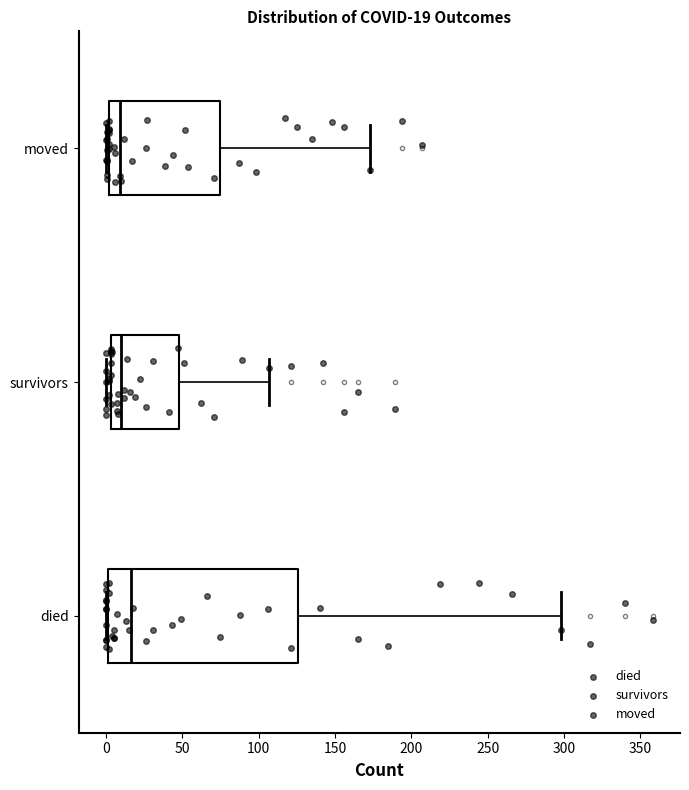

Which box is the widest, from its left edge to its right edge?

died